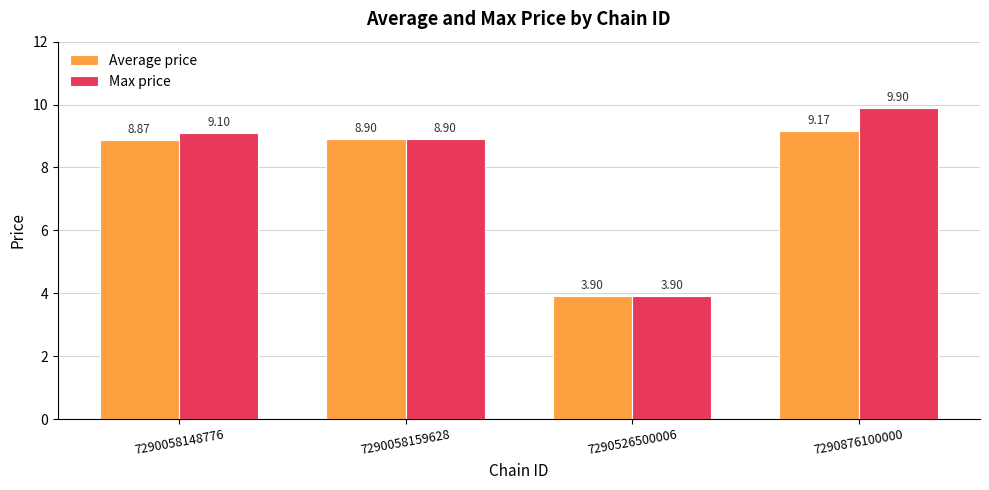

What is the sum of all Max price values?

31.8